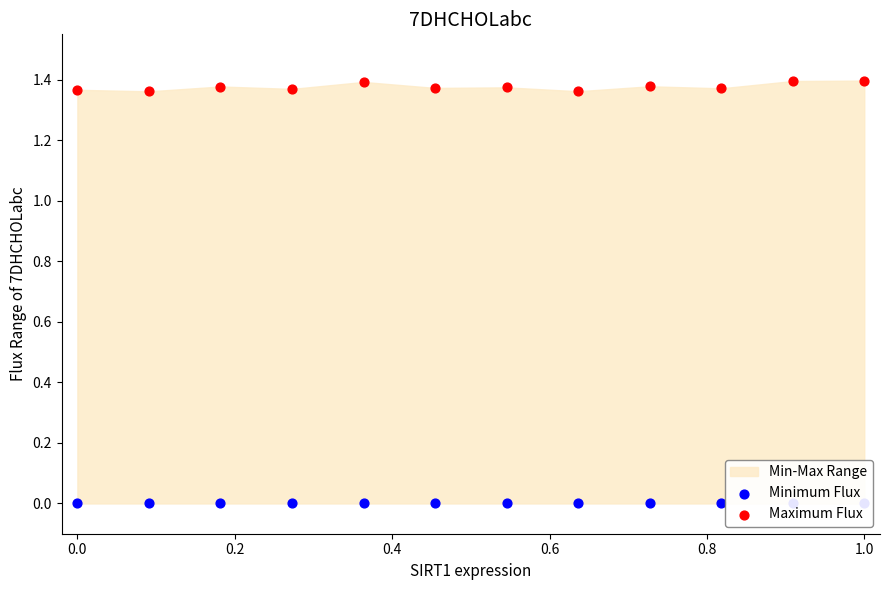

Which series has the largest total across all categories?

Maximum Flux